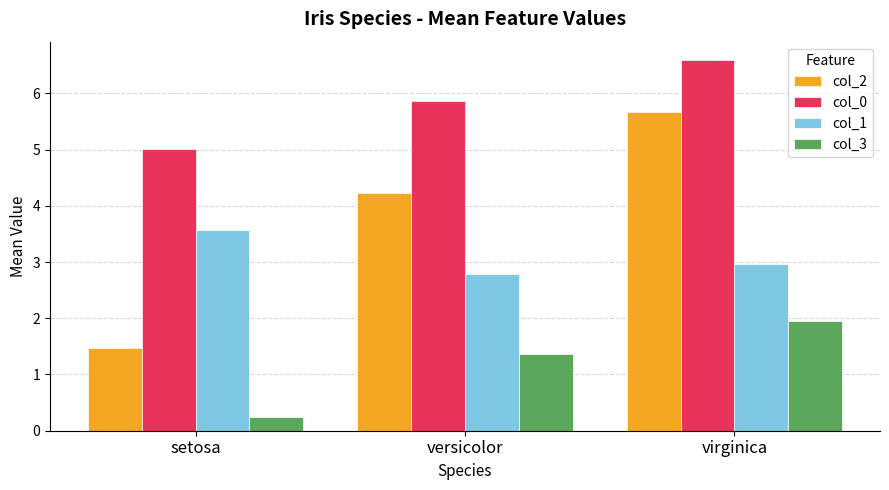

What position from the left is virginica?

3